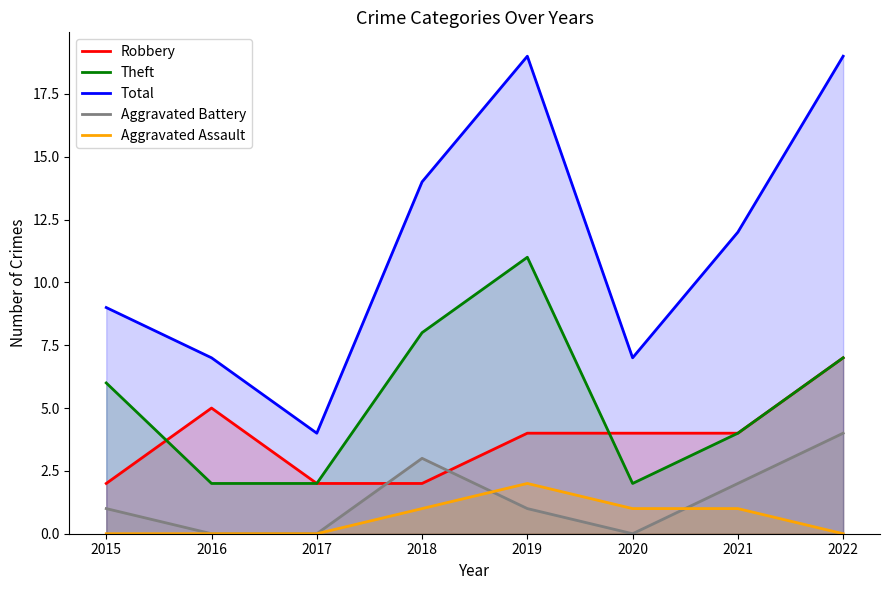

How many data points does each series have?

8